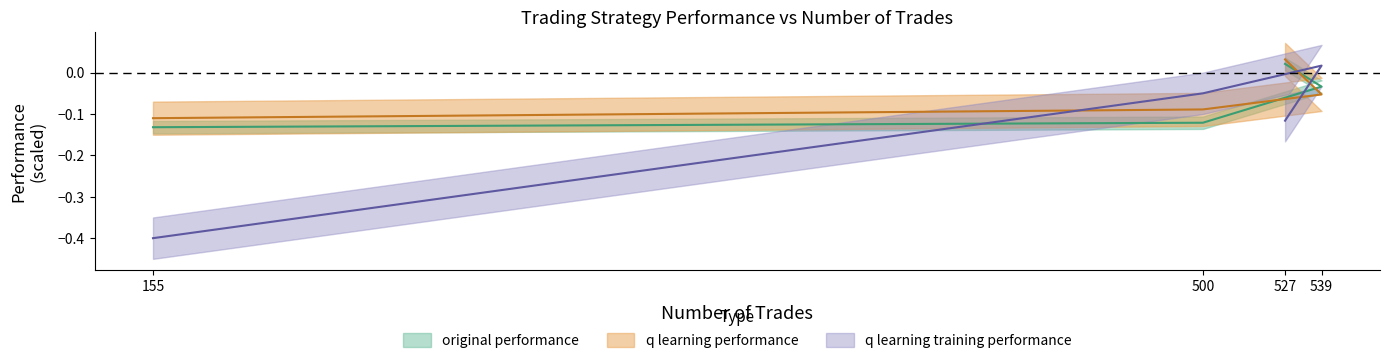

Is it true that q learning performance equals -0.1 at 500?

True